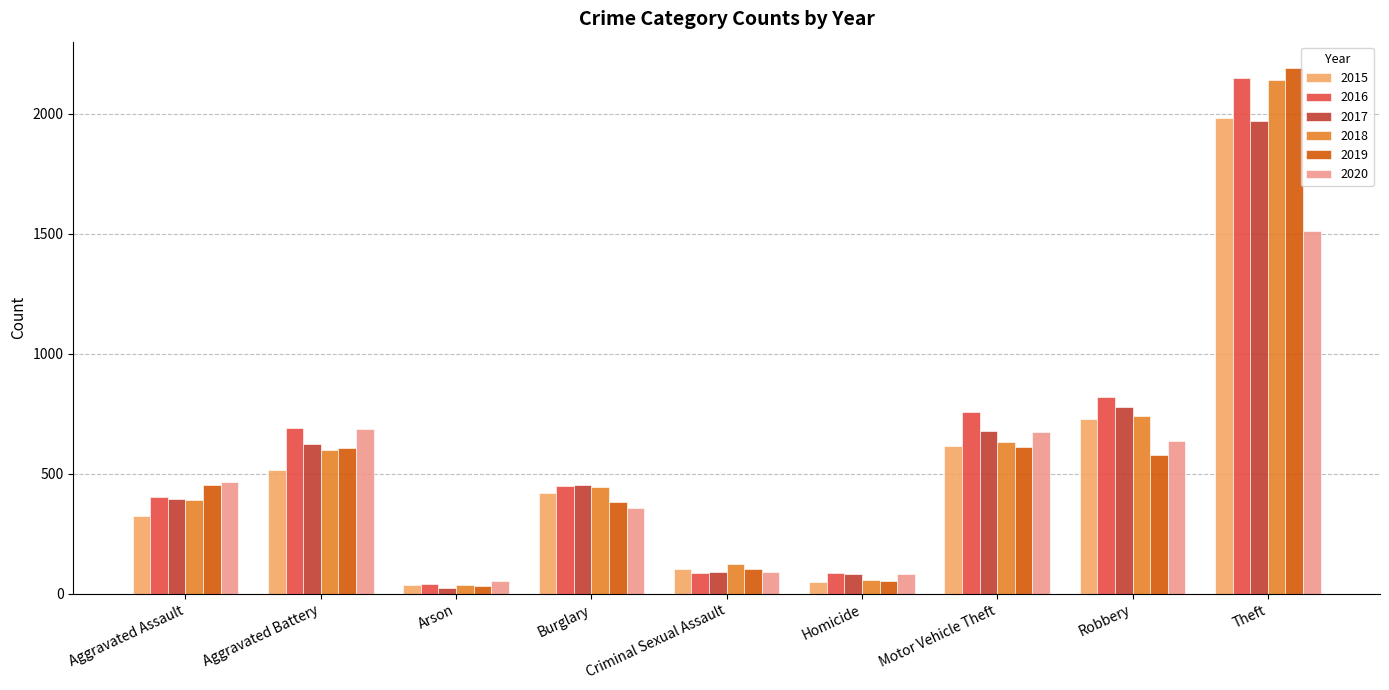

What is the difference between the maximum and minimum values in the 2016 series?

2108